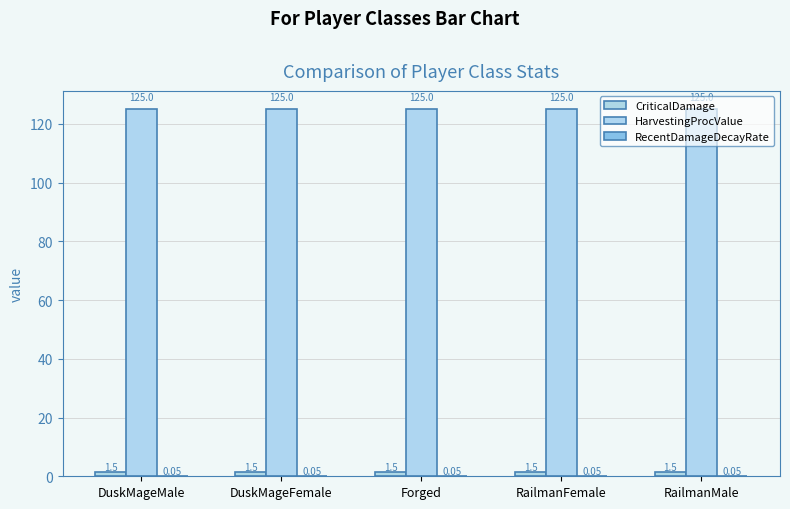

Between Forged and RailmanFemale, which series saw the biggest shift?

CriticalDamage